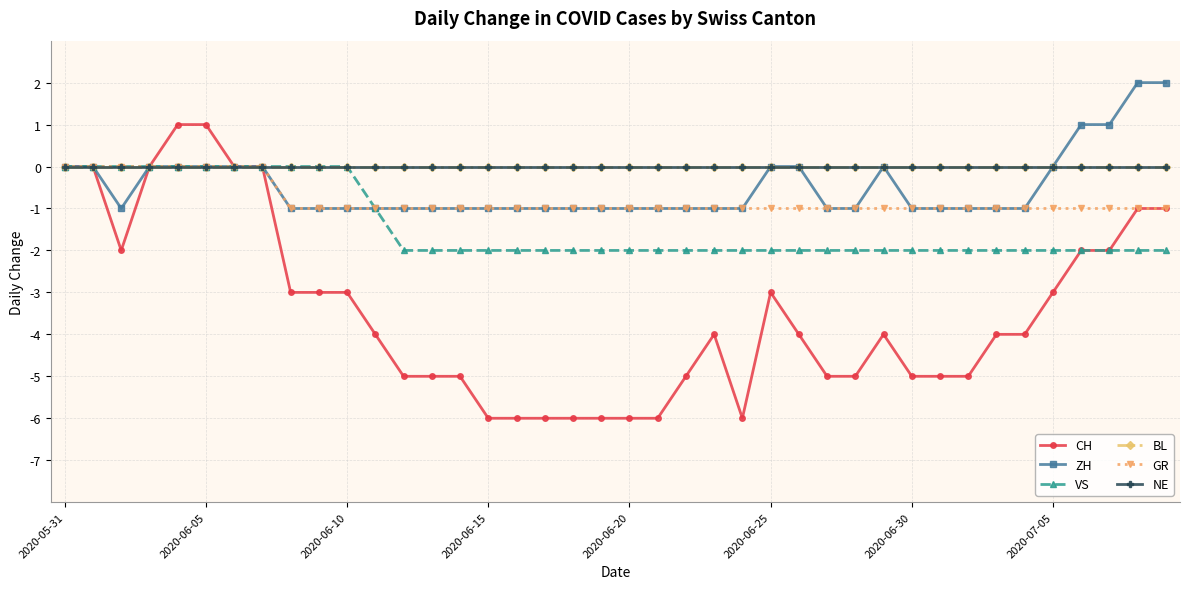

Does the chart have visible grid lines?

Yes